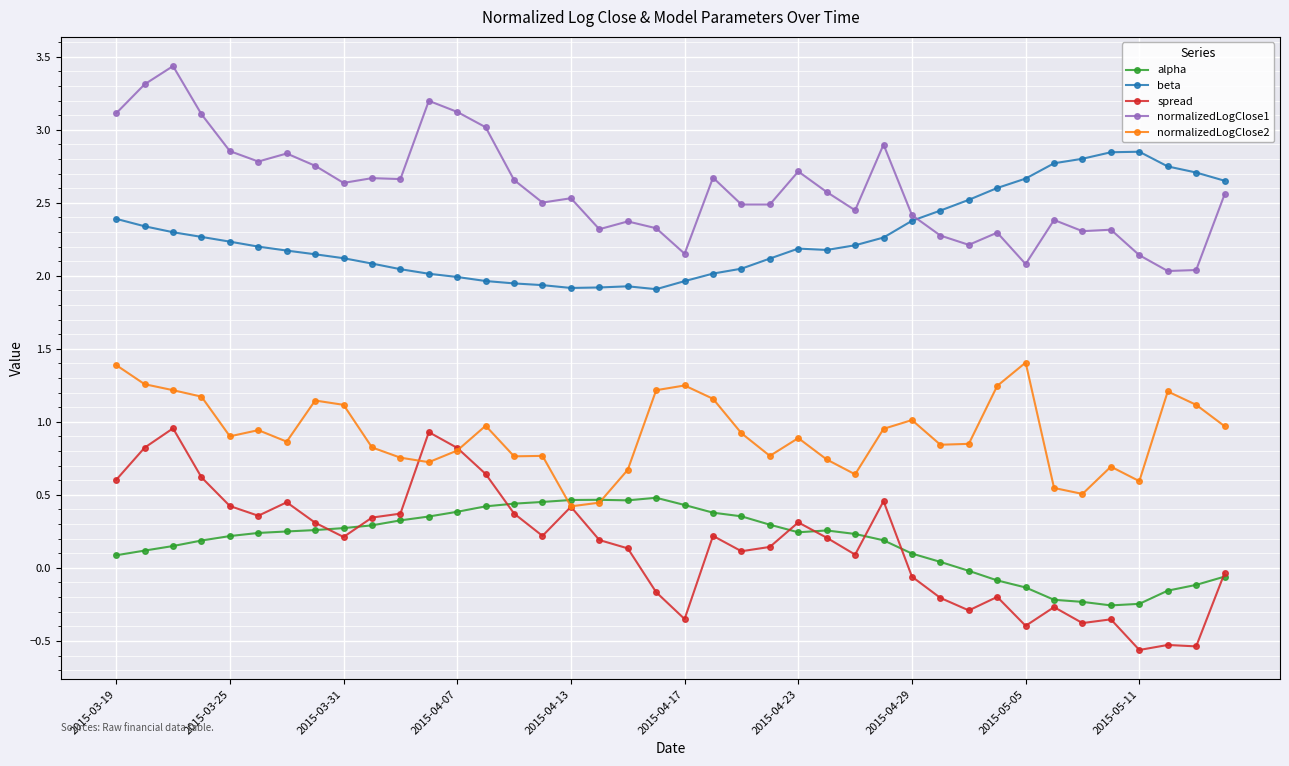

What is the minimum value shown in the chart?

-0.6